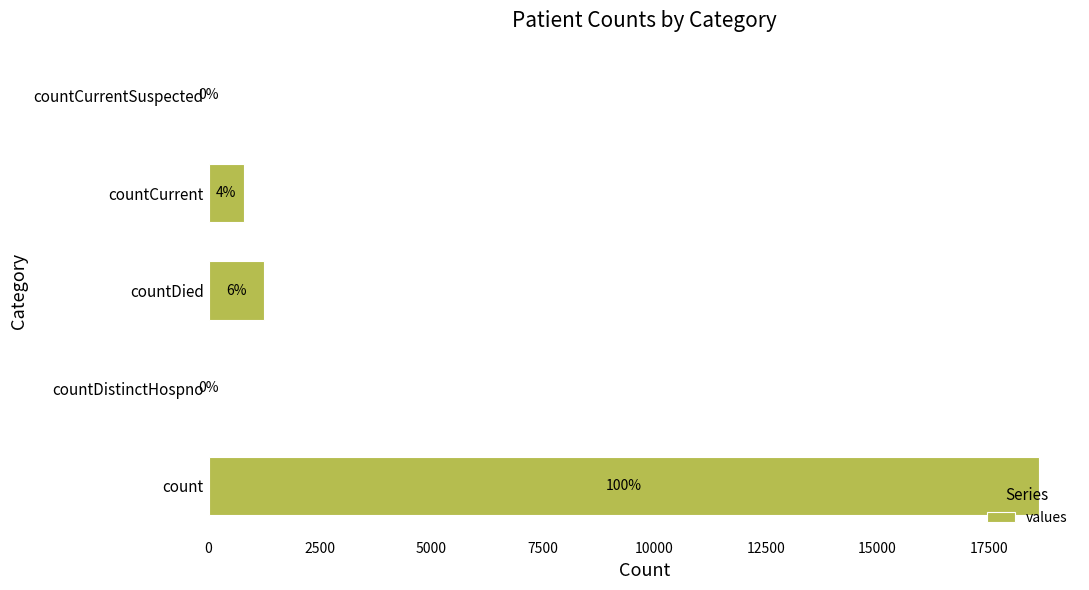

Are the bars horizontal?

Yes